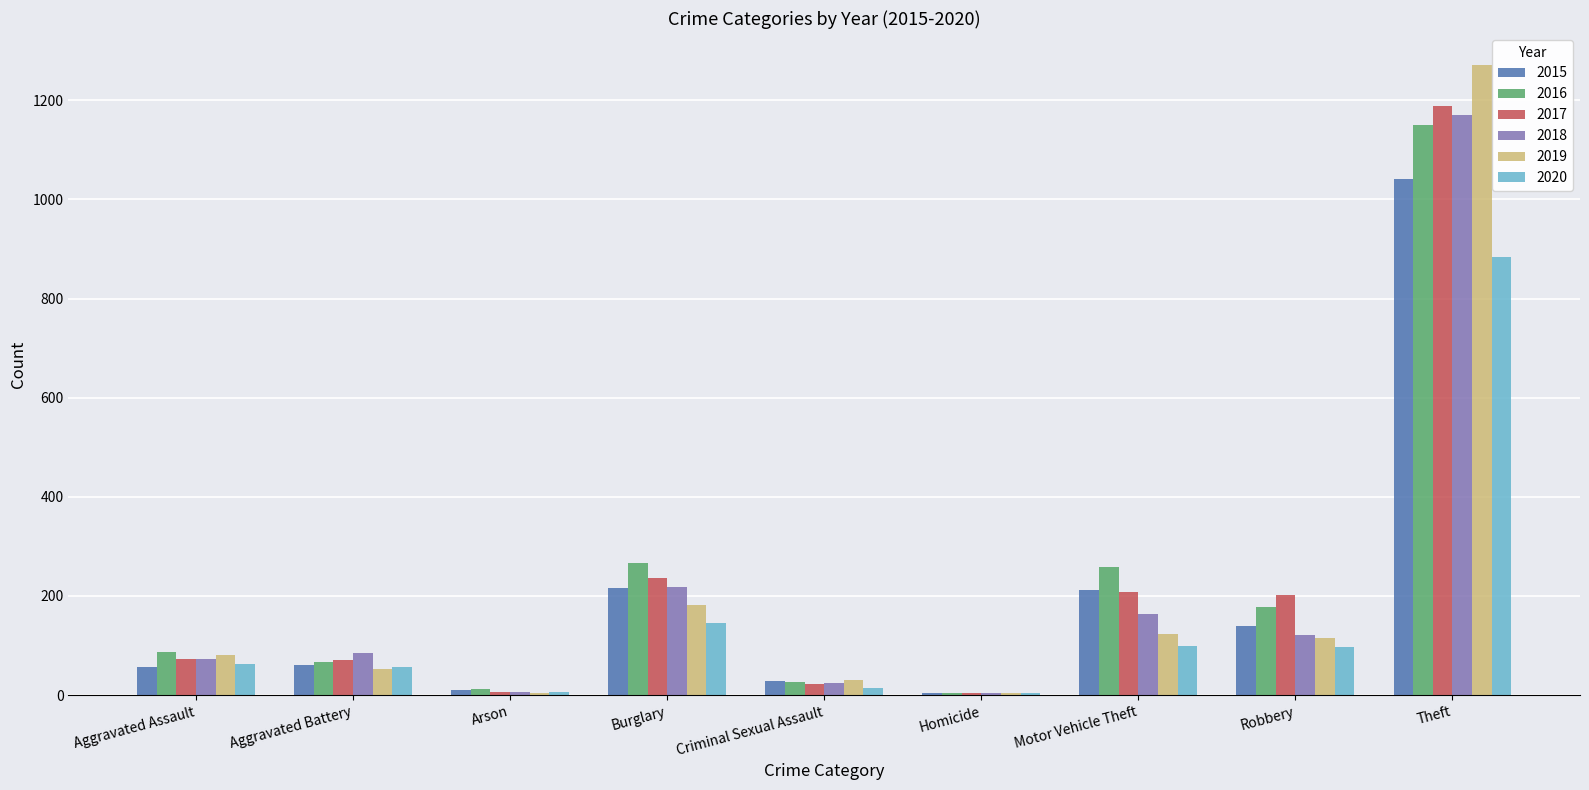

The value of 2015 at Theft is 1610. True or false?

False